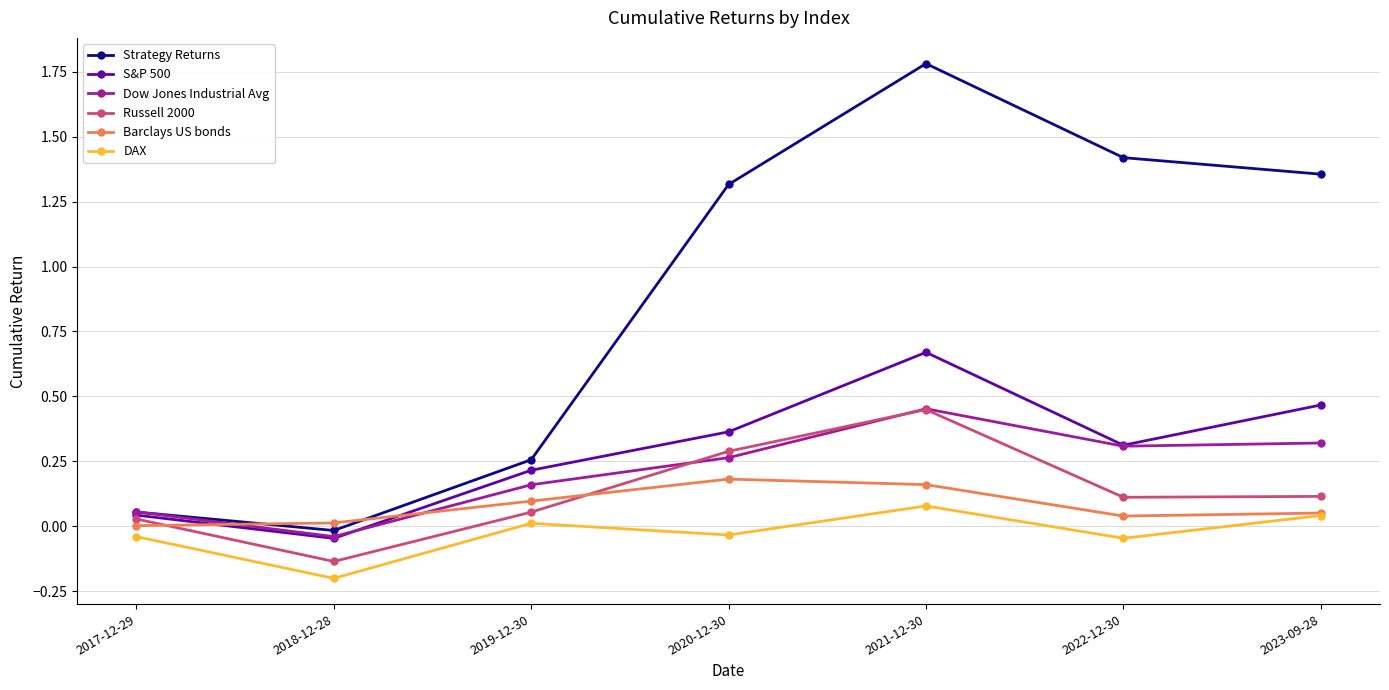

Is it true that S&P 500 equals 0.1 at 2020-12-30?

False